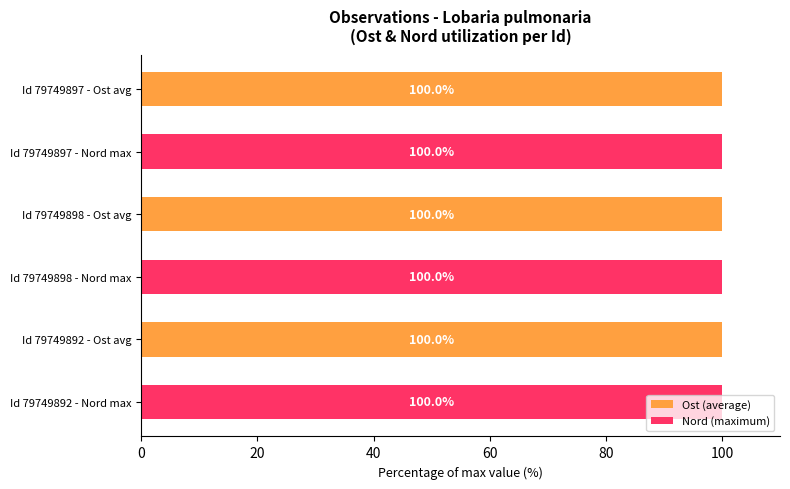

Reading right to left, extract all data points from this chart.

Ost (average): 100.0	100.0	100.0
Nord (maximum): 100.0	100.0	100.0